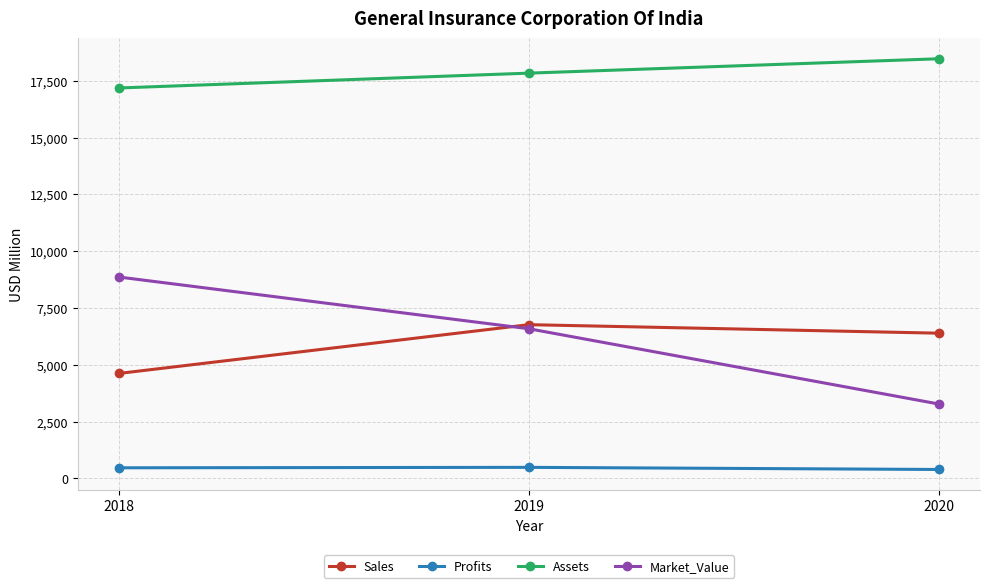

How many data points in Market_Value are less than 6587?

1